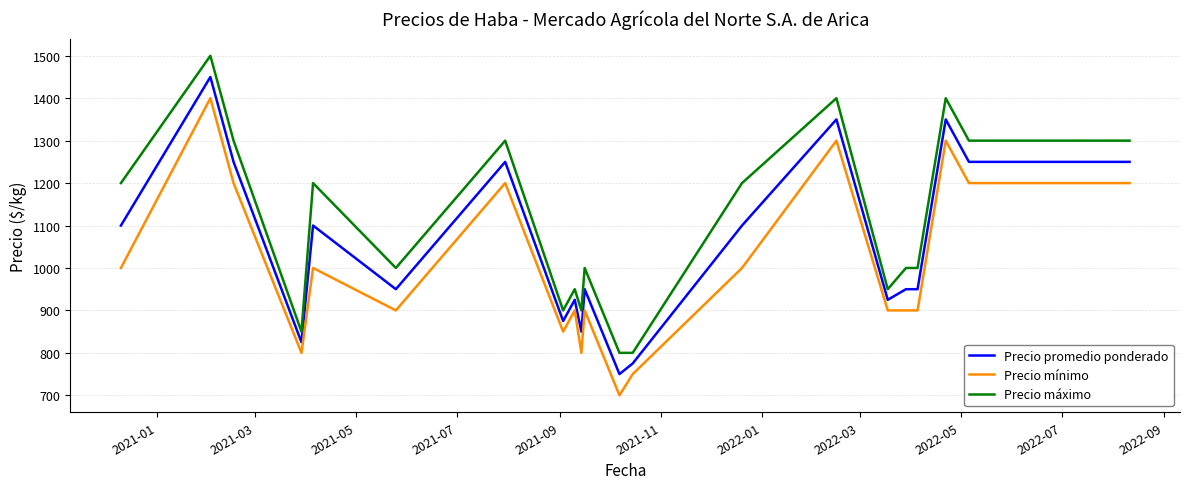

What is the difference between the maximum and minimum values in the Precio promedio ponderado series?

700